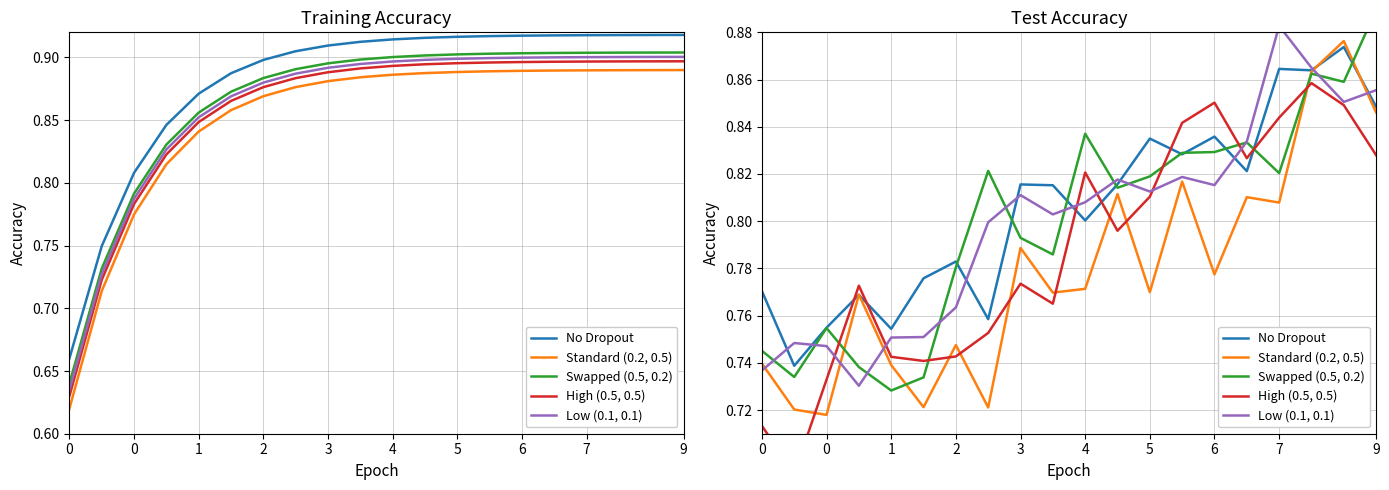

Which series has the largest total across all categories?

No Dropout